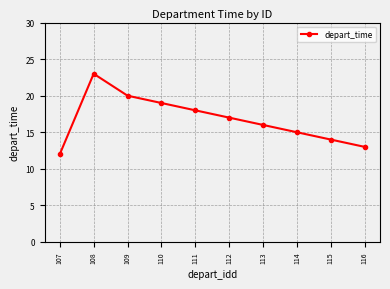

What is the average value?

17